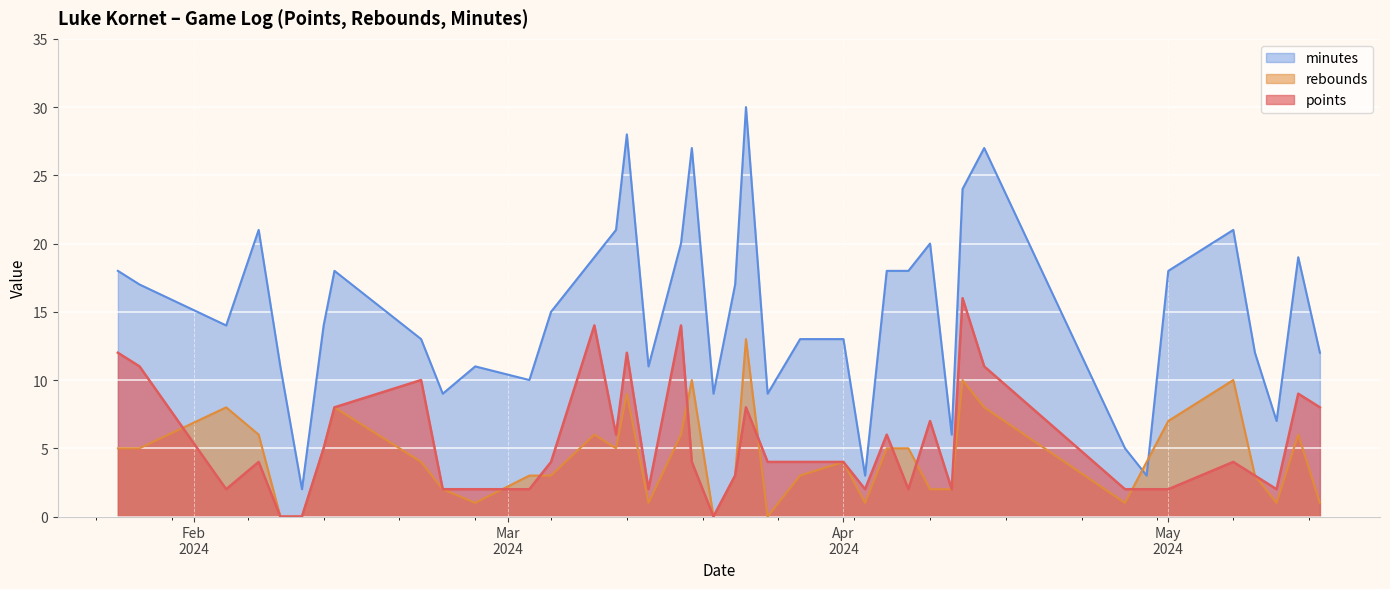

Which series has the largest total across all categories?

minutes